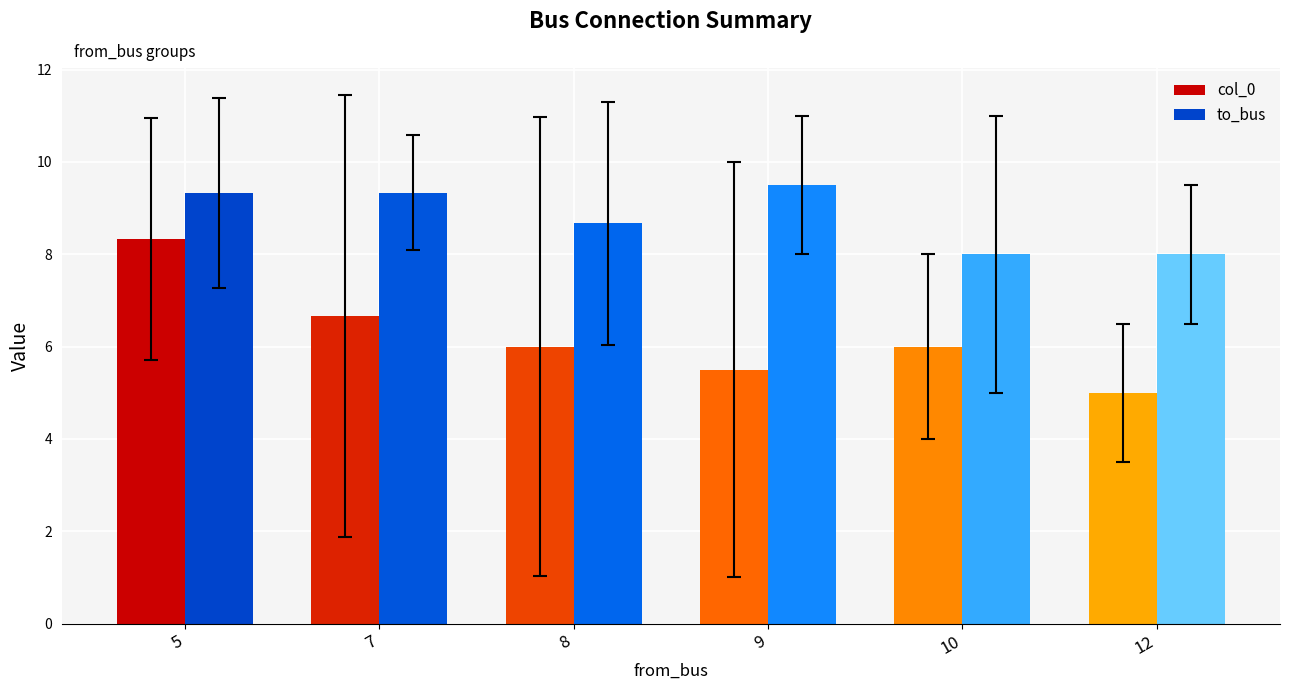

Which category has the lowest value across all series?

12